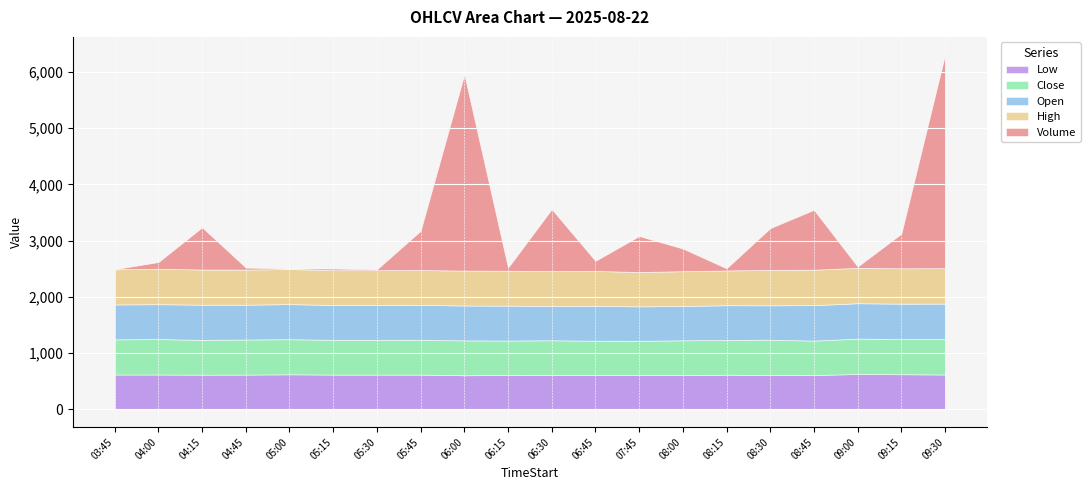

Is it true that Close equals 619.9 at 2025-08-22 06:30?

True